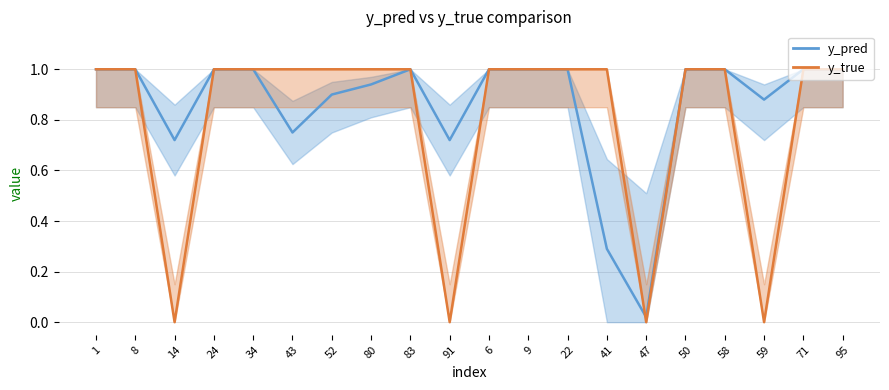

Reading left to right, what are all the values shown in this chart?

y_true: 1=1.0	8=1.0	14=0.0	24=1.0	34=1.0	43=1.0	52=1.0	80=1.0	83=1.0	91=0.0	6=1.0	9=1.0	22=1.0	41=1.0	47=0.0	50=1.0	58=1.0	59=0.0	71=1.0	95=1.0
y_pred: 1=1.0	8=1.0	14=0.7	24=1.0	34=1.0	43=0.8	52=0.9	80=0.9	83=1.0	91=0.7	6=1.0	9=1.0	22=1.0	41=0.3	47=0.0	50=1.0	58=1.0	59=0.9	71=1.0	95=1.0